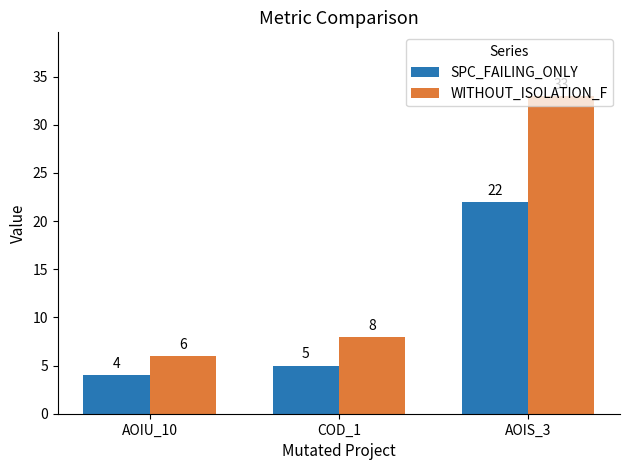

The SPC_FAILING_ONLY series shows 5 at COD_1. True or false?

True